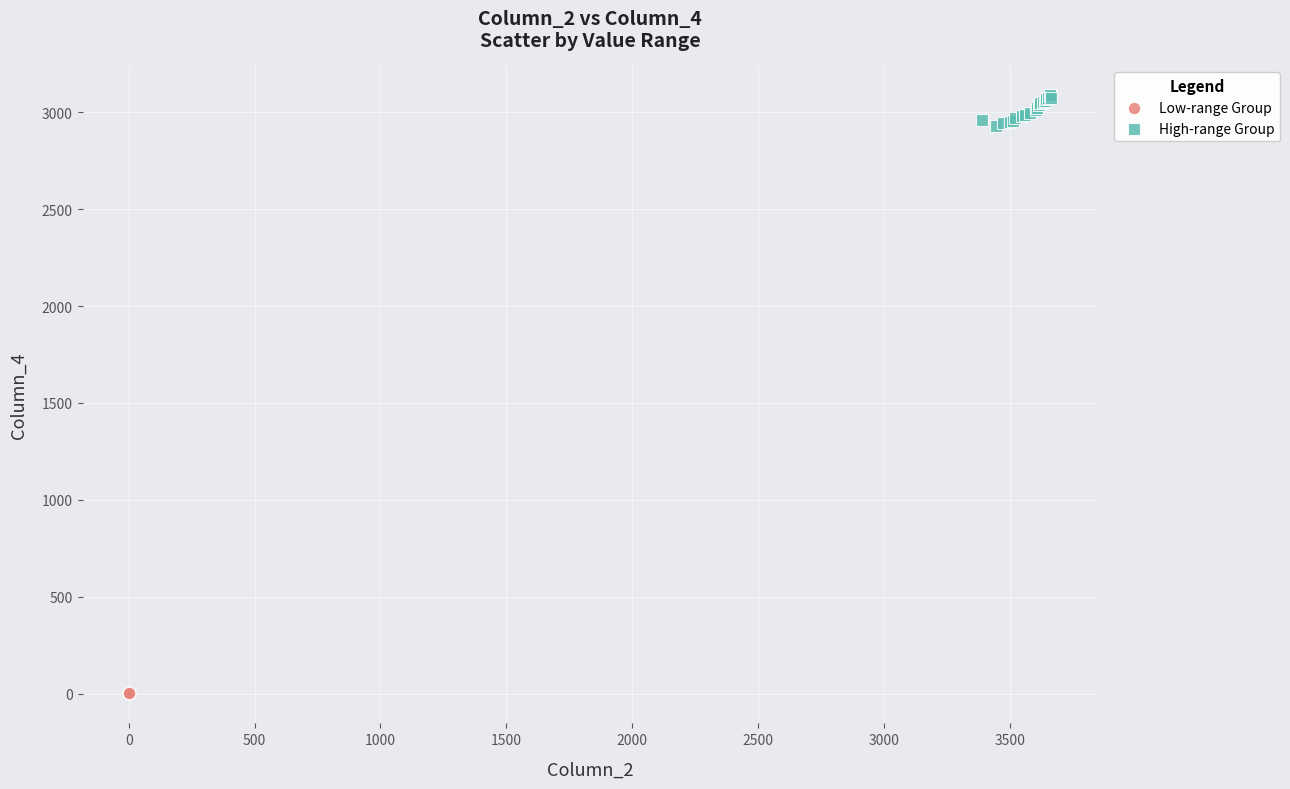

Which series reaches the minimum Y coordinate?

Low-range Group